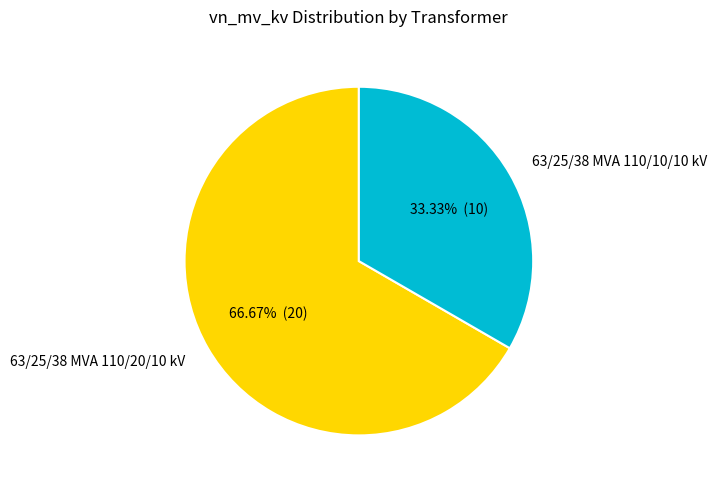

What percentage is the 63/25/38 MVA 110/20/10 kV slice, to the nearest percent?

67%